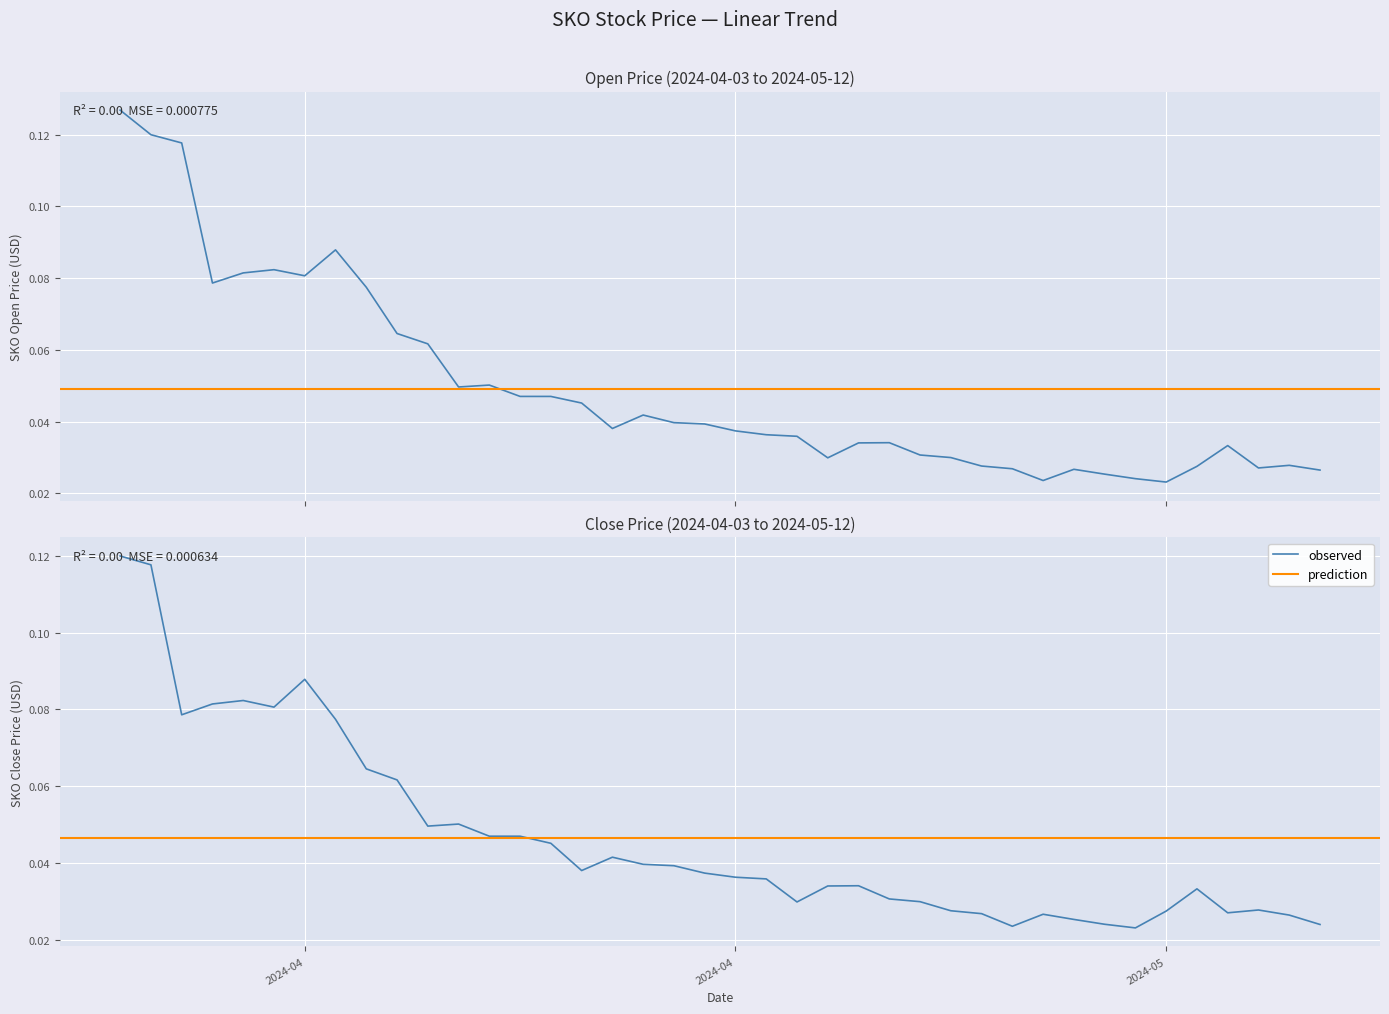

What is the sum of the SKO_CLOSE_PRICE_USD values at 2024-05-04 and 2024-05-03?

0.1